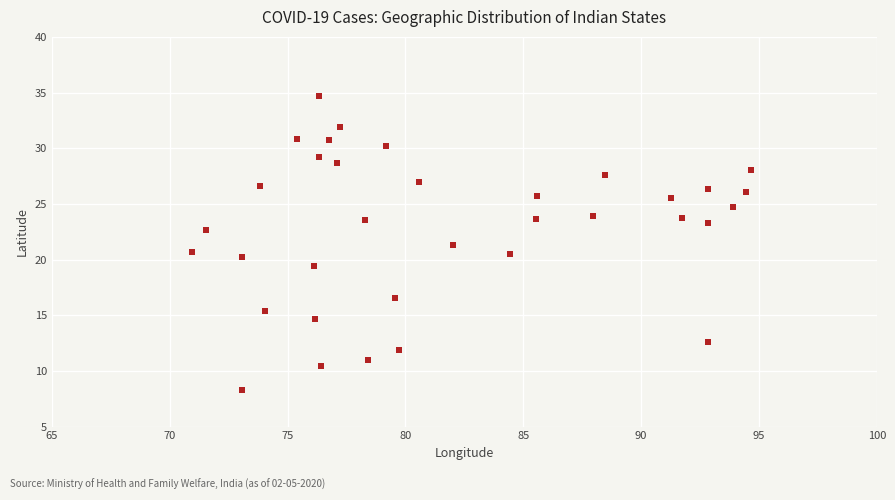

What is the range of X values (max minus min)?

23.7